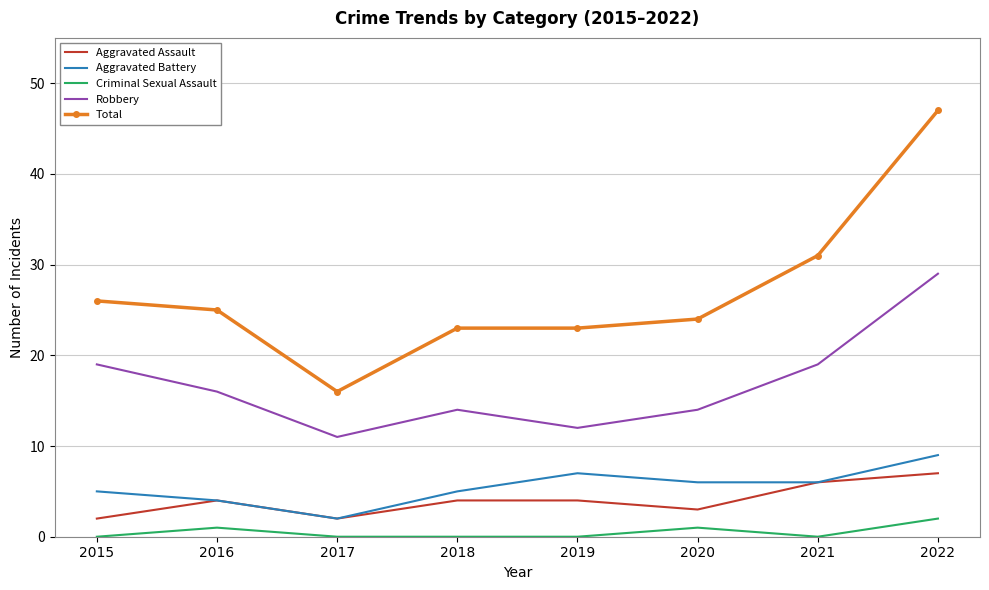

Reading left to right, list all the values displayed in this chart.

Aggravated Assault: 2	4	2	4	4	3	6	7
Aggravated Battery: 5	4	2	5	7	6	6	9
Criminal Sexual Assault: 0	1	0	0	0	1	0	2
Robbery: 19	16	11	14	12	14	19	29
Total: 26	25	16	23	23	24	31	47